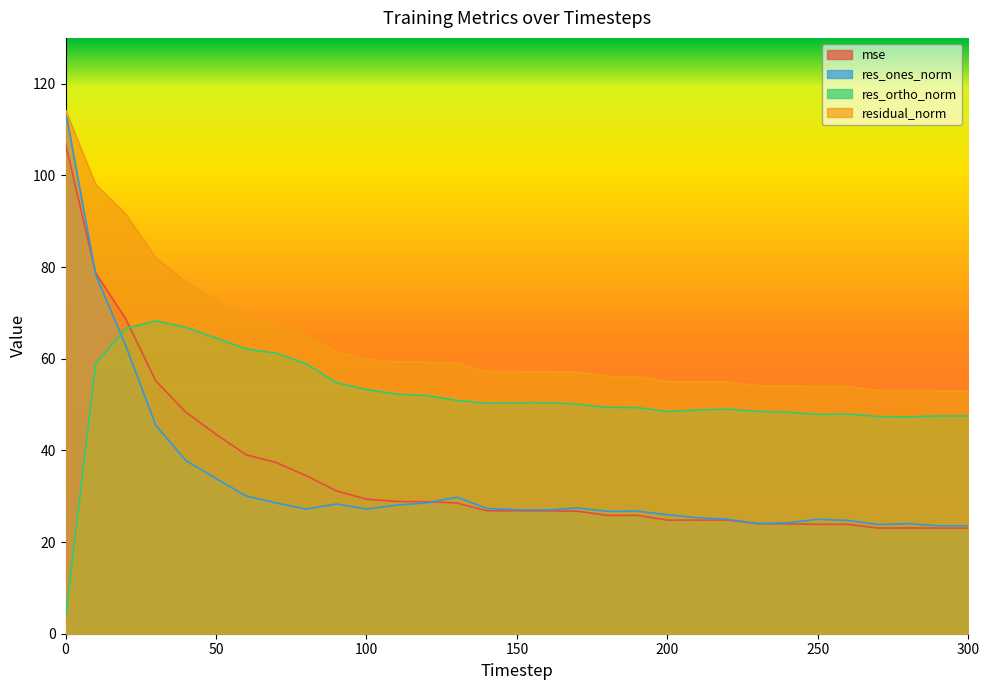

What is the lowest value of the mse series?

23.0